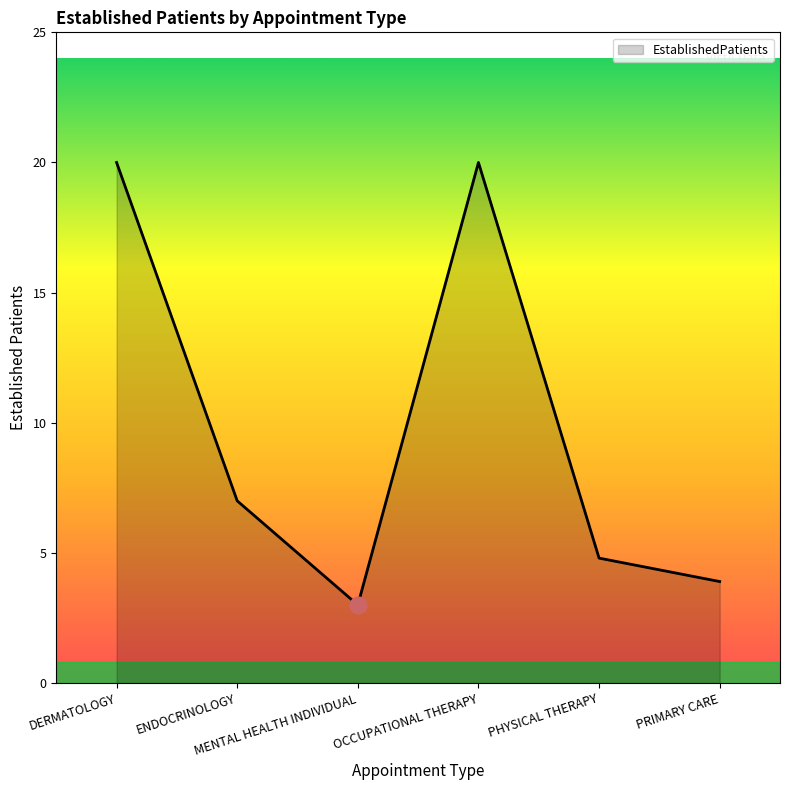

How many values are below 7?

3